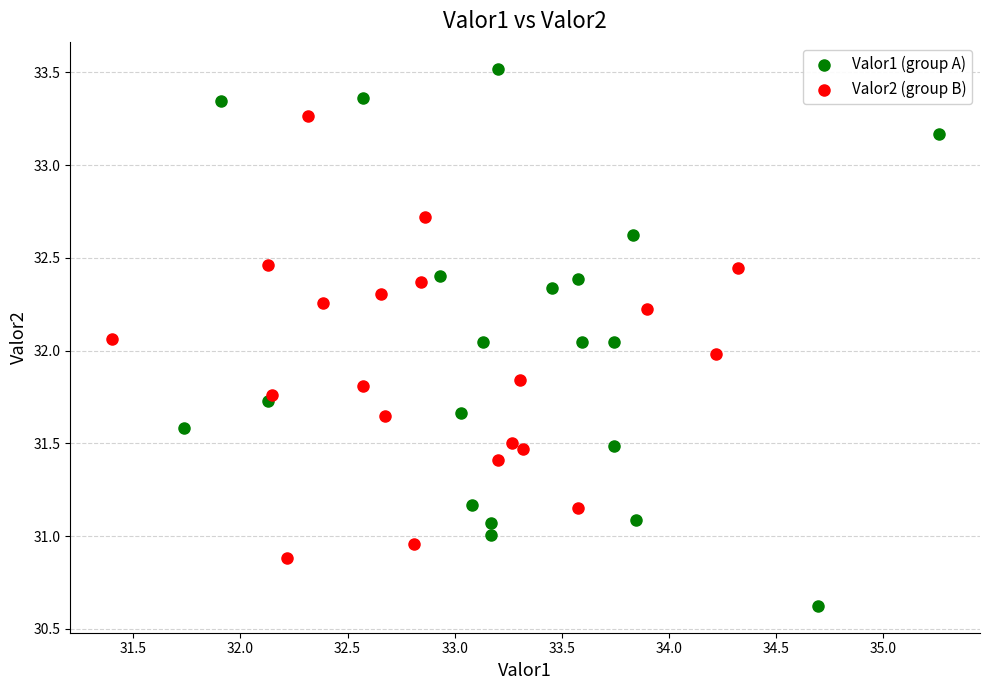

What are all the series names shown in the legend?

Valor1 (group A), Valor2 (group B)